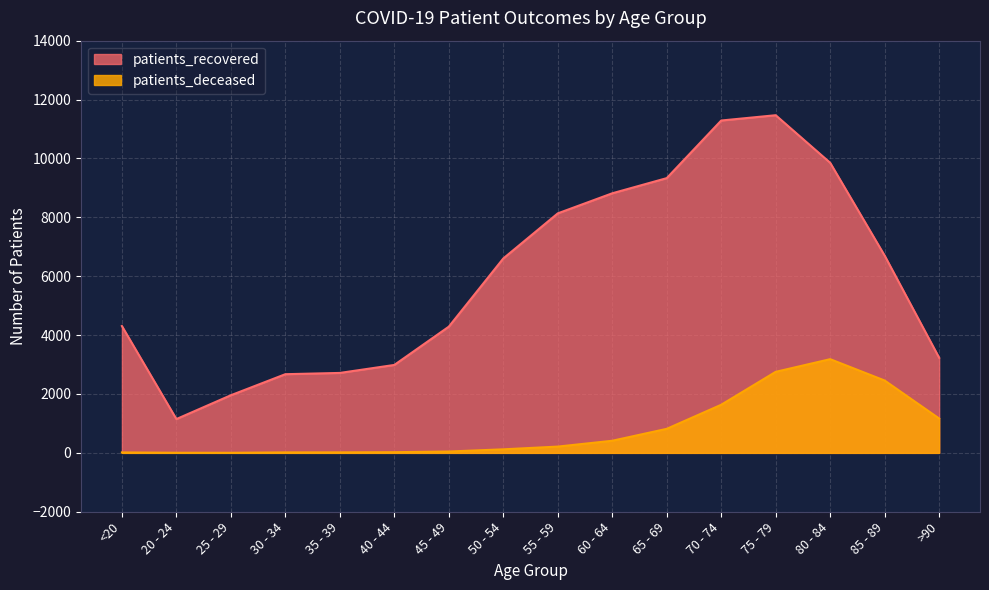

True or false: patients_recovered and patients_deceased cross at least once.

False